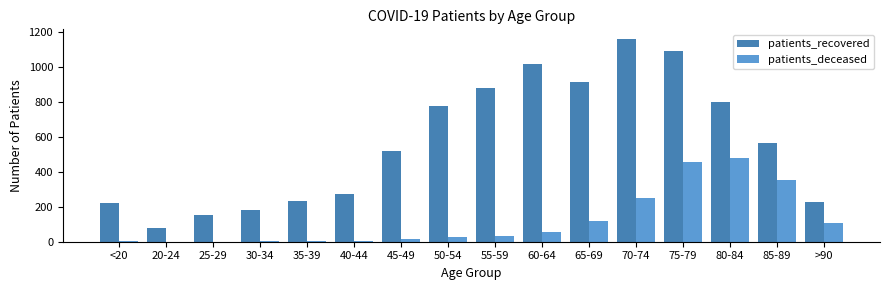

At which label is patients_recovered closest to 617?

85-89